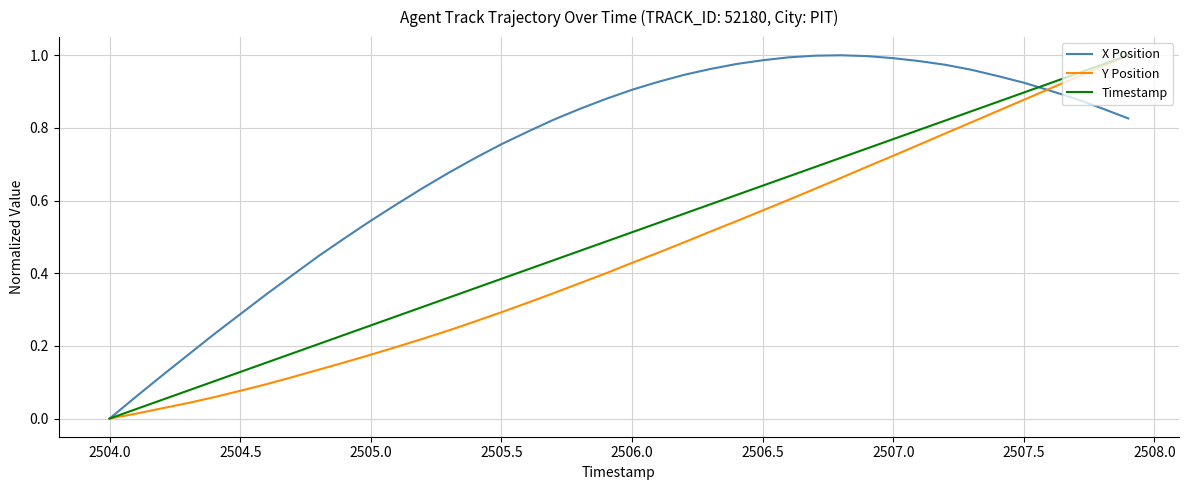

Which series has the largest total across all categories?

X Position